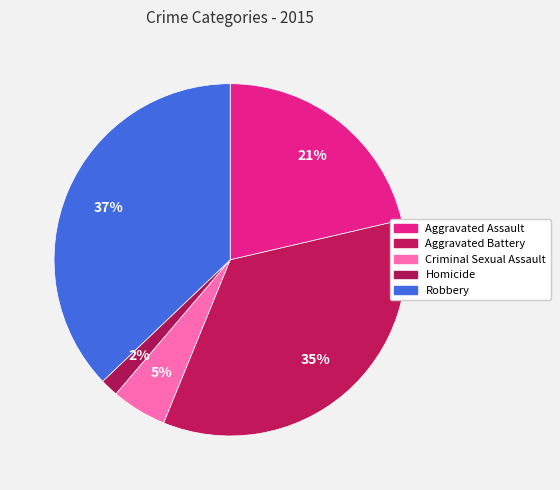

How many slices are in this pie chart?

5